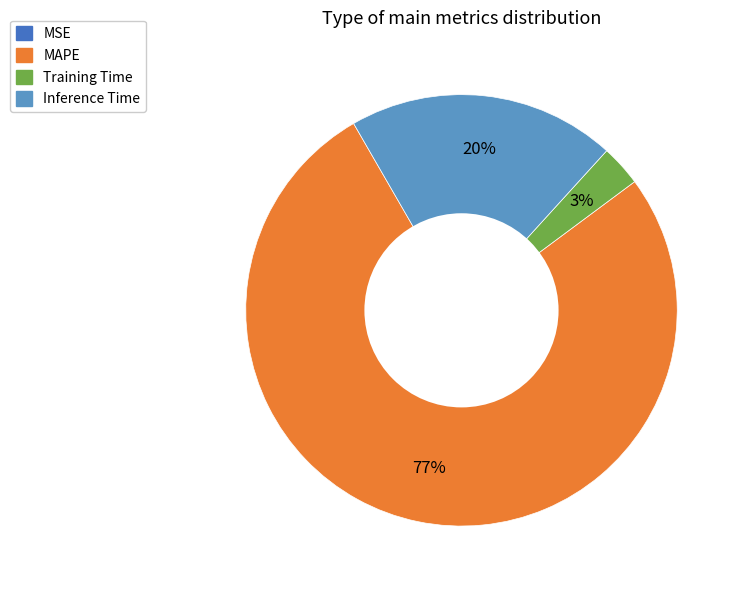

Which has a higher value, Training Time or Inference Time?

Inference Time